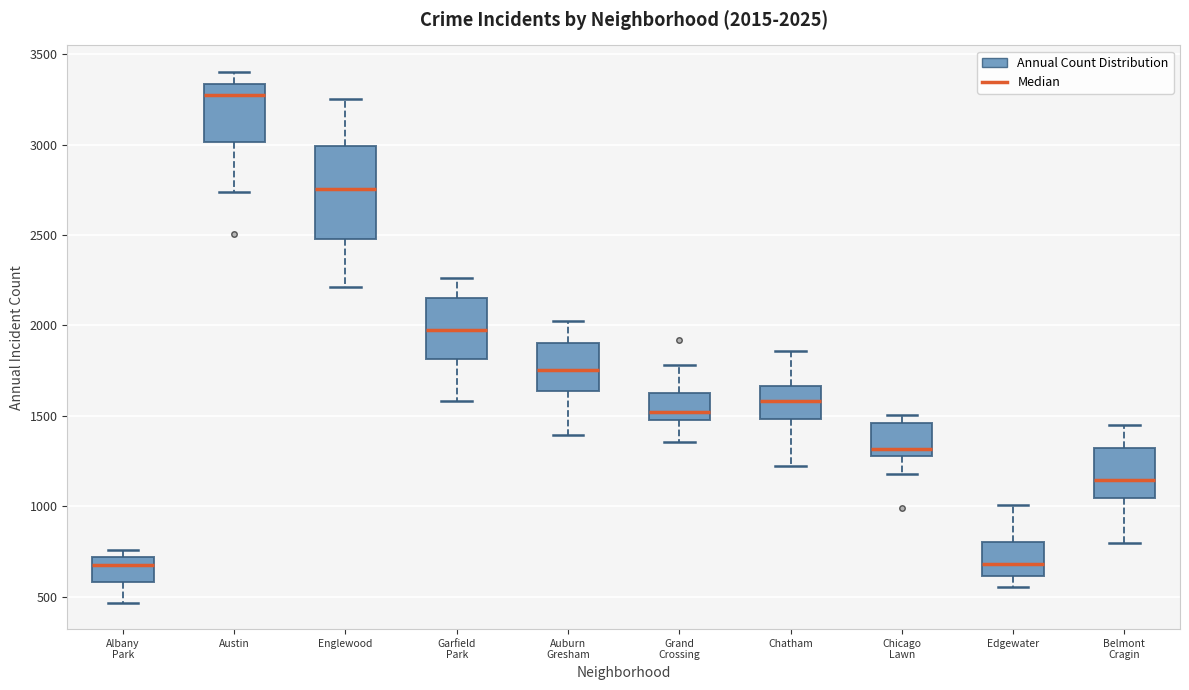

Comparing the boxes themselves (not the whiskers), which one is the tallest?

Englewood